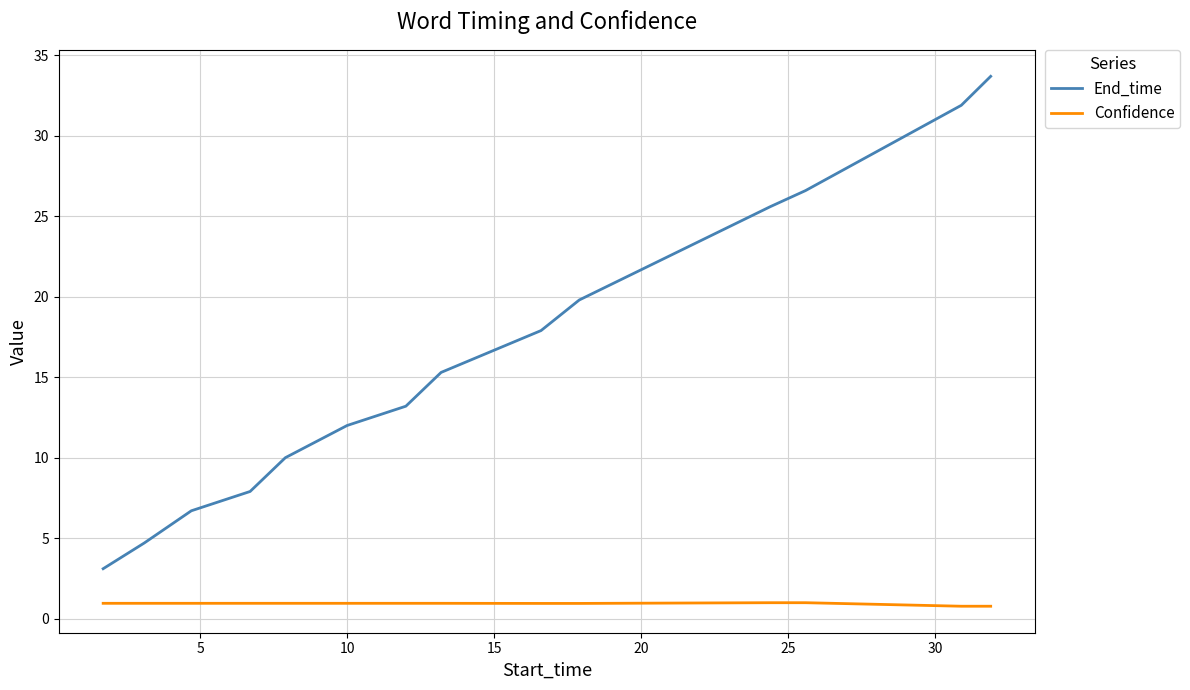

Rank the series by their maximum value, from highest to lowest.

End_time, Confidence